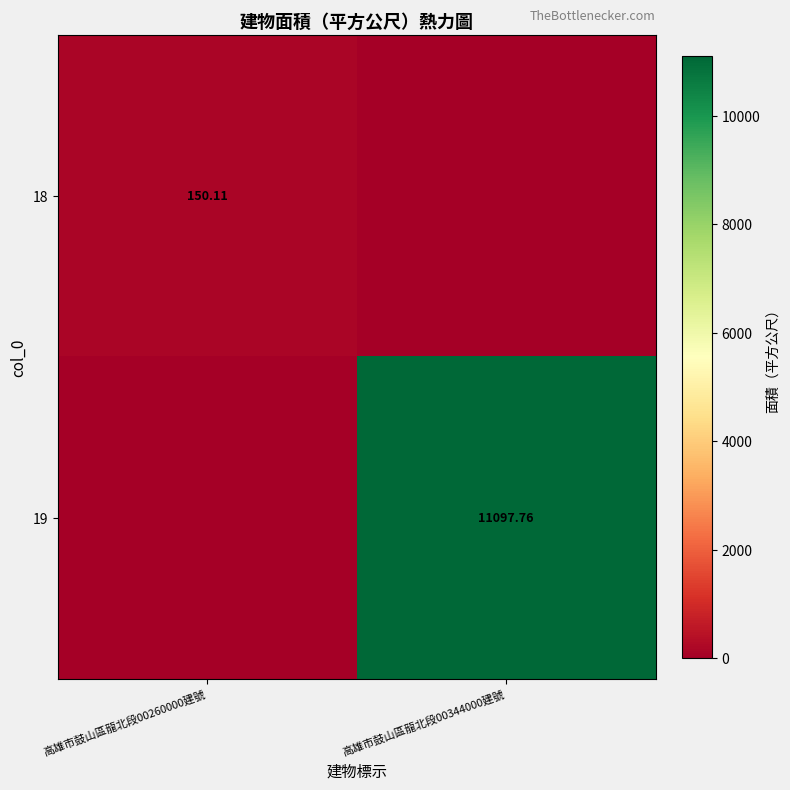

What is the sum of the 19 values at 高雄市鼓山區龍北段00260000建號 and 高雄市鼓山區龍北段00344000建號?

11097.8